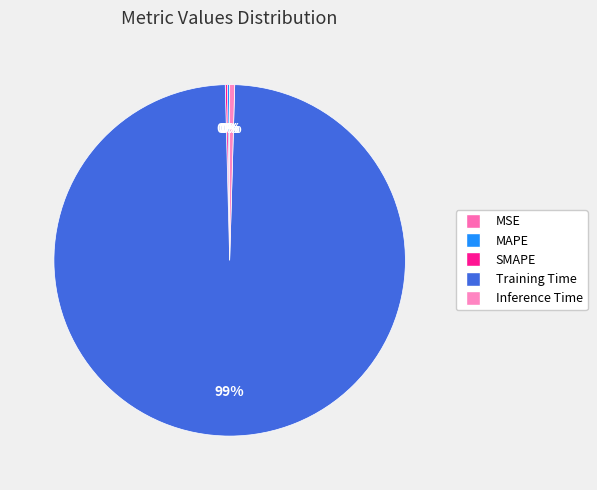

Is it true that SMAPE is 0% of the pie?

True